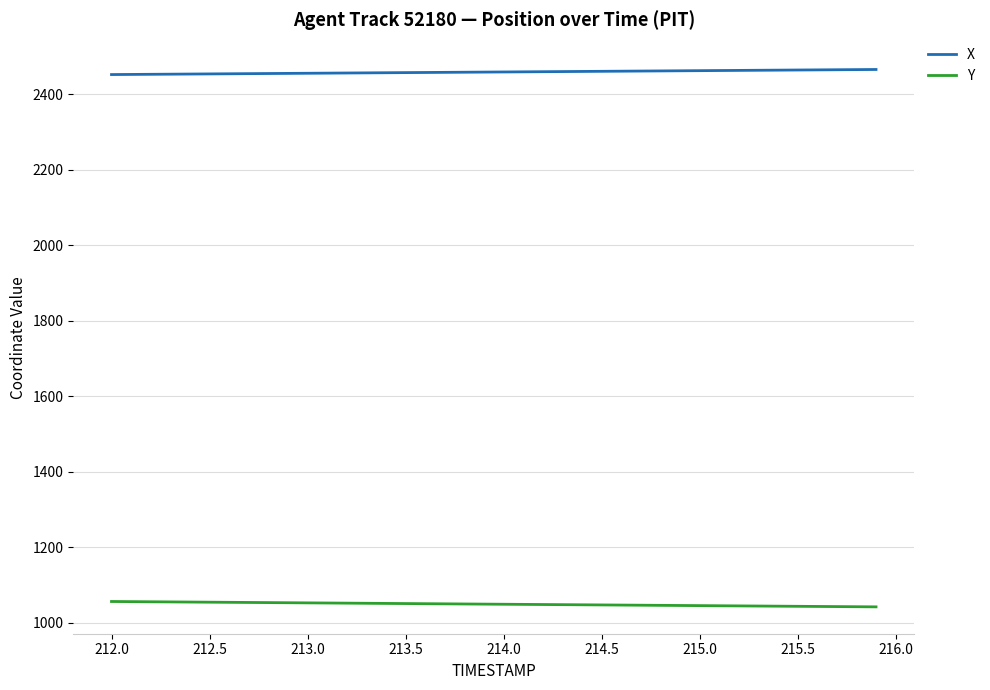

What is the lowest value of the Y series?

1041.9